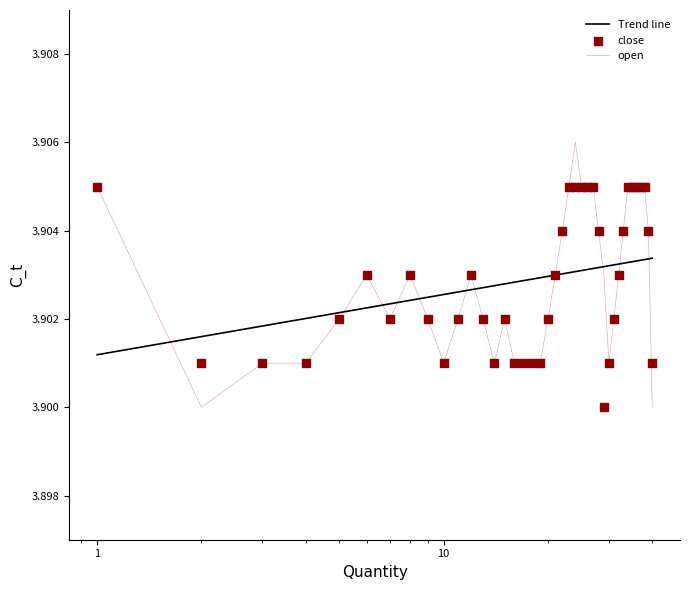

What are all the series names shown in the legend?

Trend line, open, close